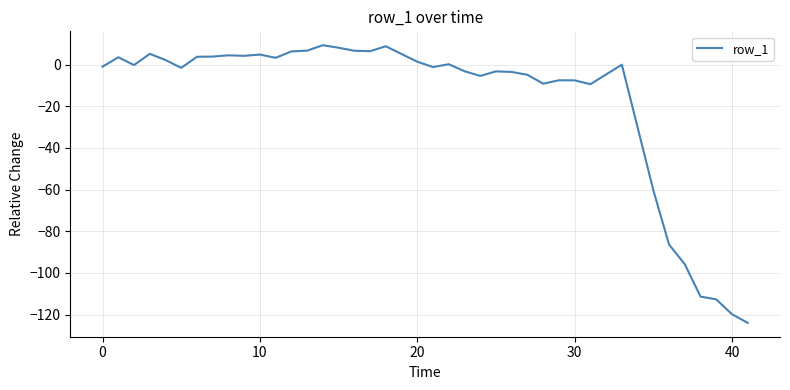

What is the smallest value displayed?

-124.0